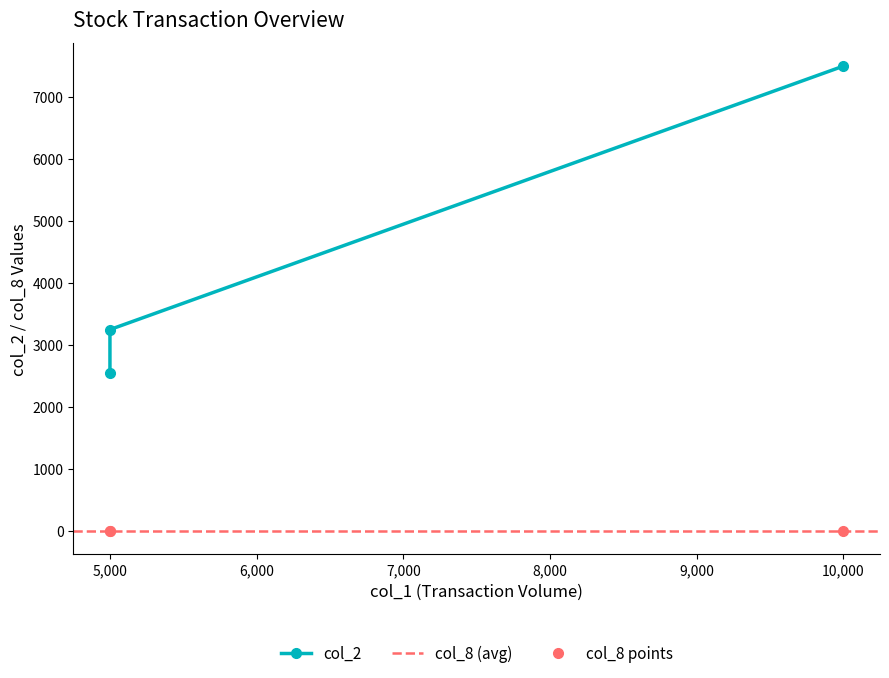

What are all the series names shown in the legend?

col_2, col_8